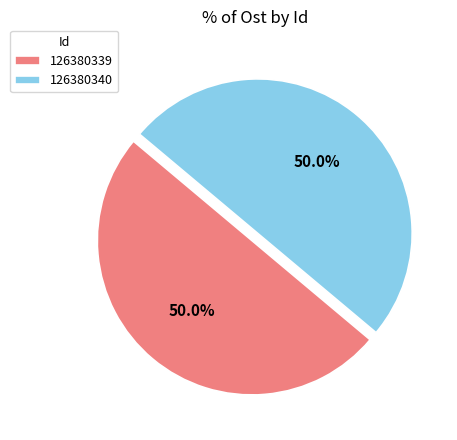

What portion of the pie excludes 126380340?

50.0%